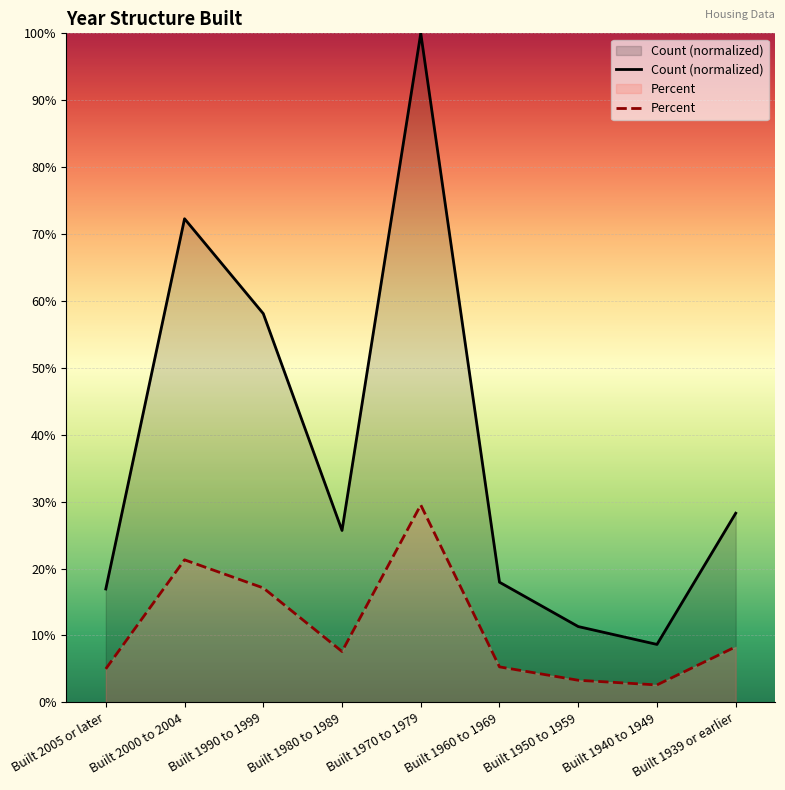

What position from the right is Built 2000 to 2004?

8